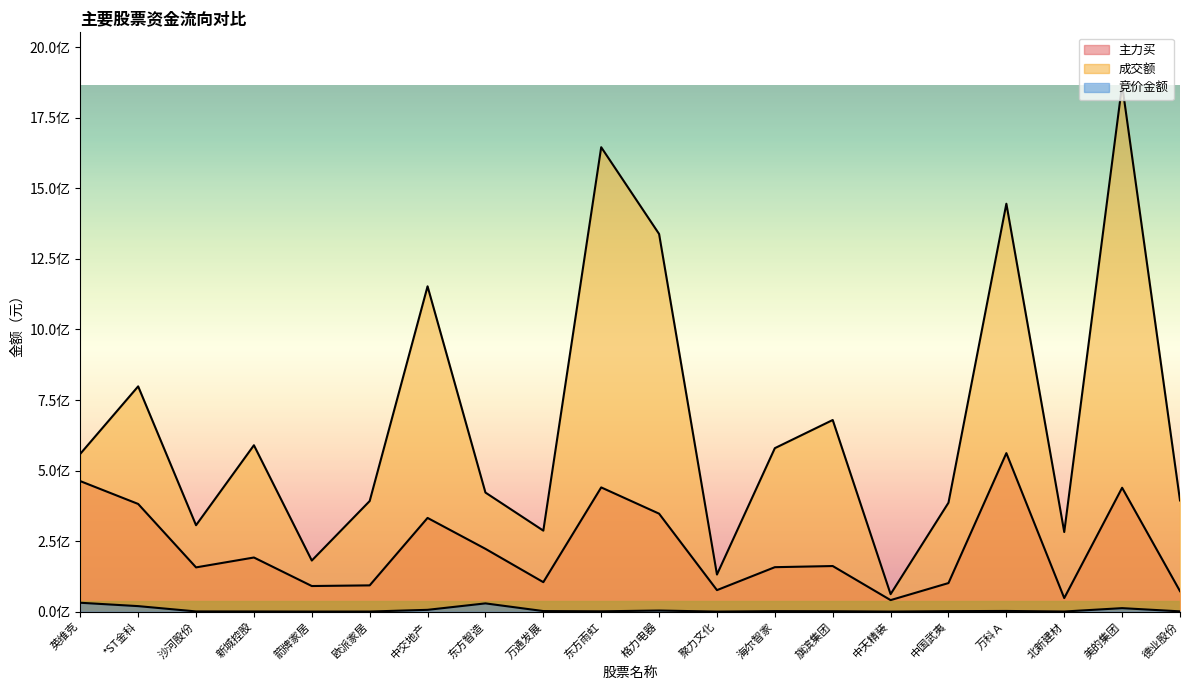

The value of 主力买 at 中天精装 is 40722459. True or false?

True